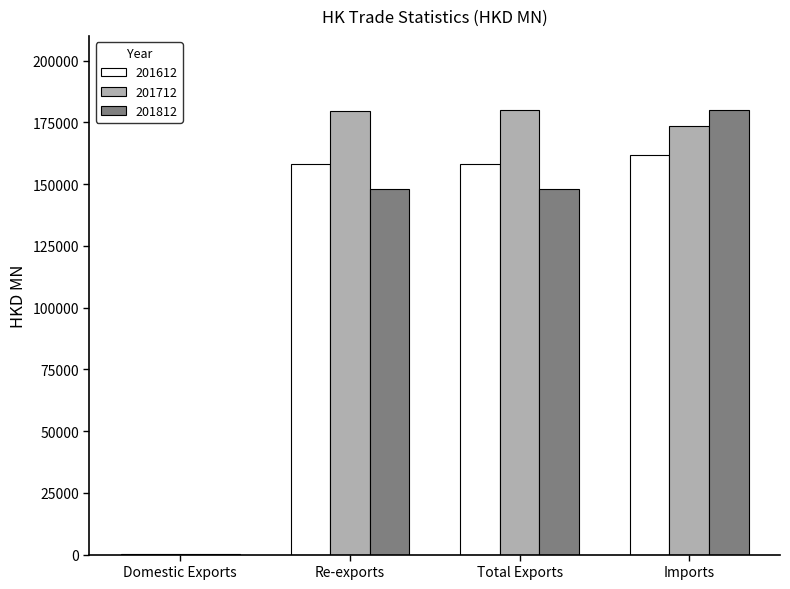

What is the sum of the 201612 values at Total Exports and Re-exports?

316325.2